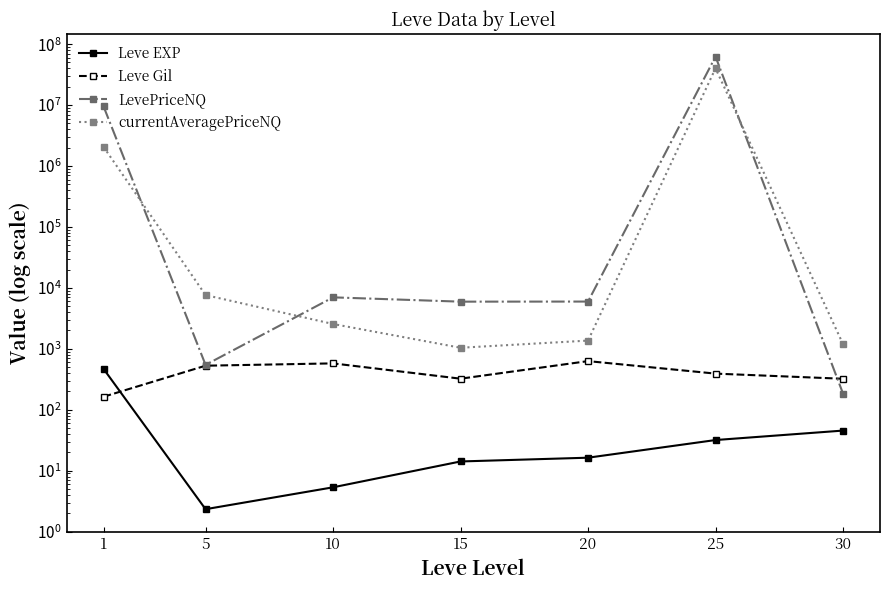

Reading left to right, list all the values displayed in this chart.

Leve EXP: 468.5	2.3	5.3	14.2	16.3	31.8	45.5
Leve Gil: 163.5	528.3	576.7	323.3	628.3	391.7	322.5
LevePriceNQ: 9501033.3	545.2	6992.6	5941.9	5963.1	62500783.0	184.0
currentAveragePriceNQ: 2059005.5	7619.4	2554.2	1040.9	1364.4	40135851.9	1194.2